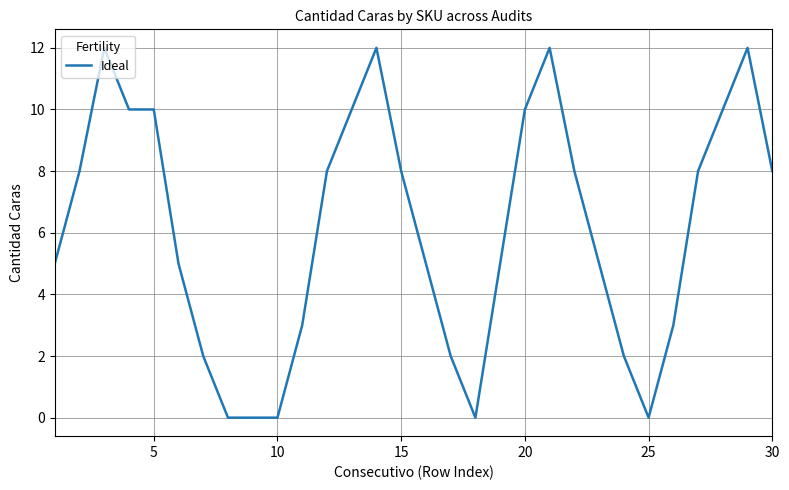

What is the average value?

6